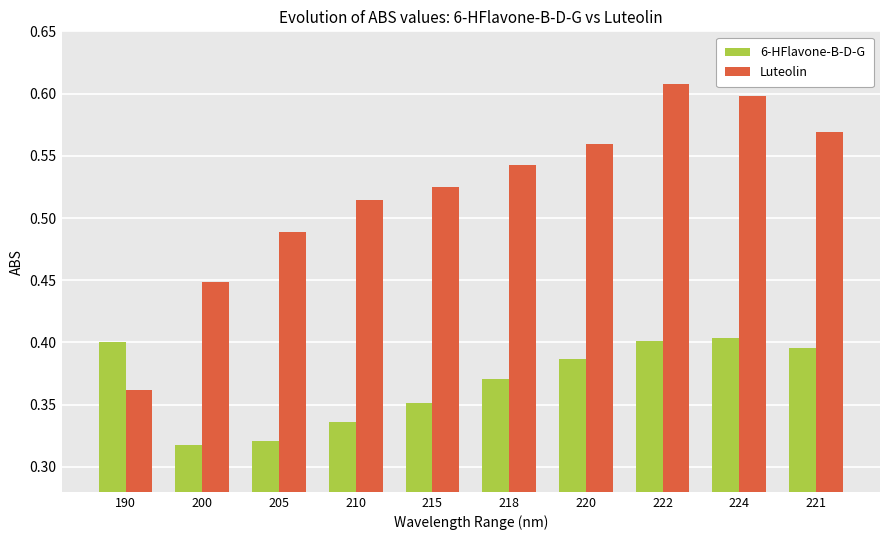

Which series has the largest total across all categories?

Luteolin